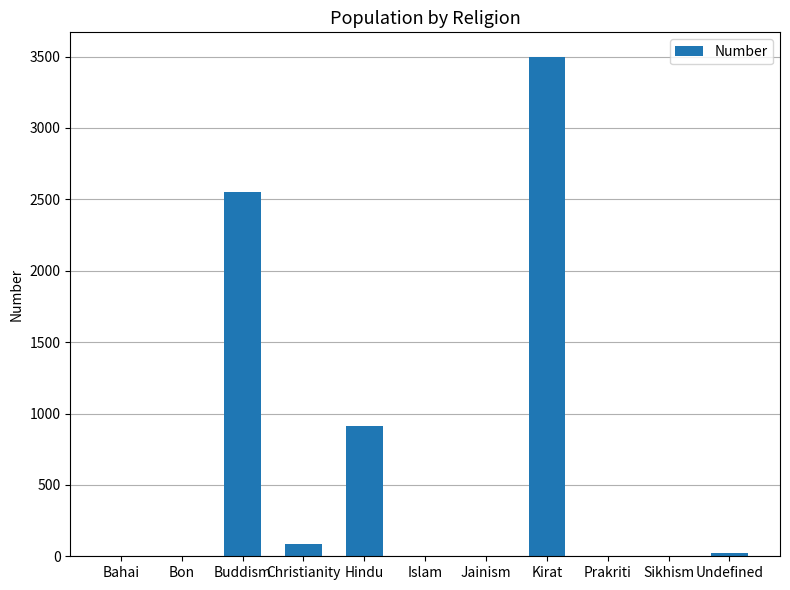

What is the average value?

642